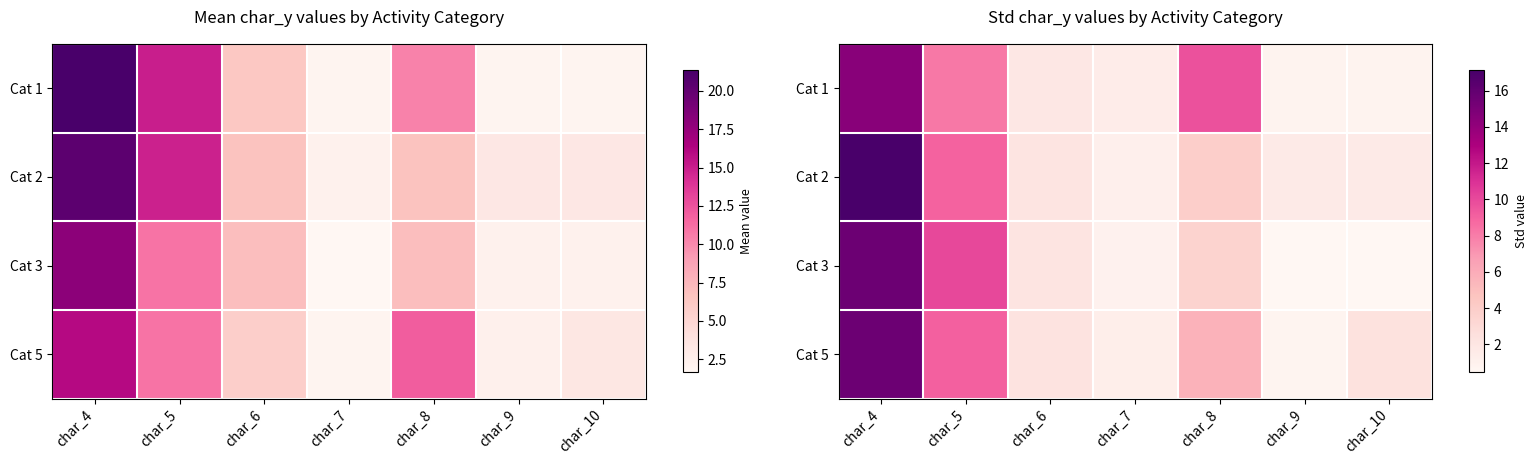

Is the value of Cat 2 at char_10 greater than the value of Cat 3 at char_6?

No